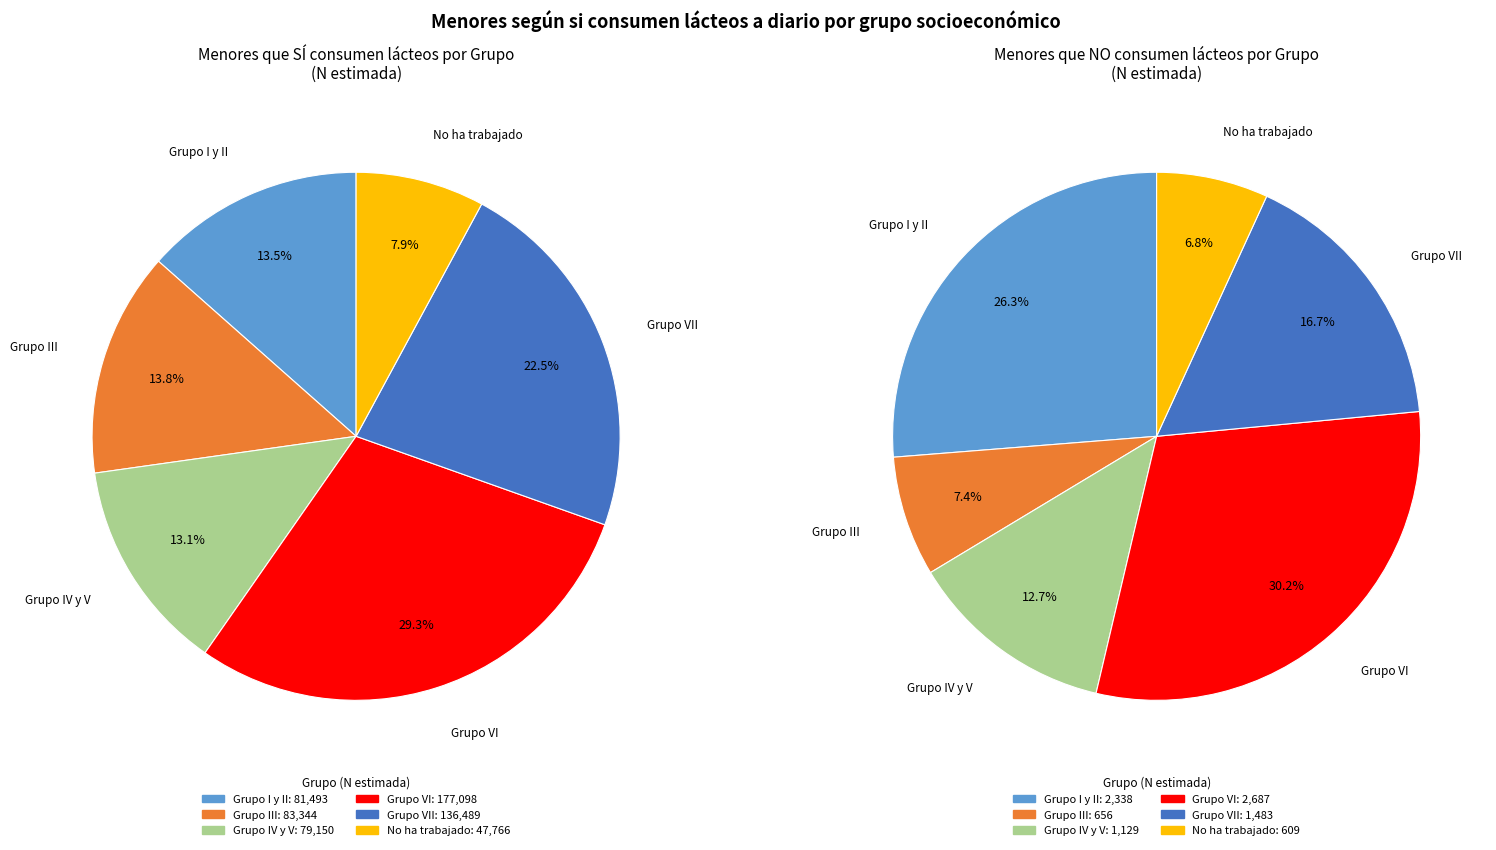

What is the smallest slice in the pie chart?

No ha trabajado